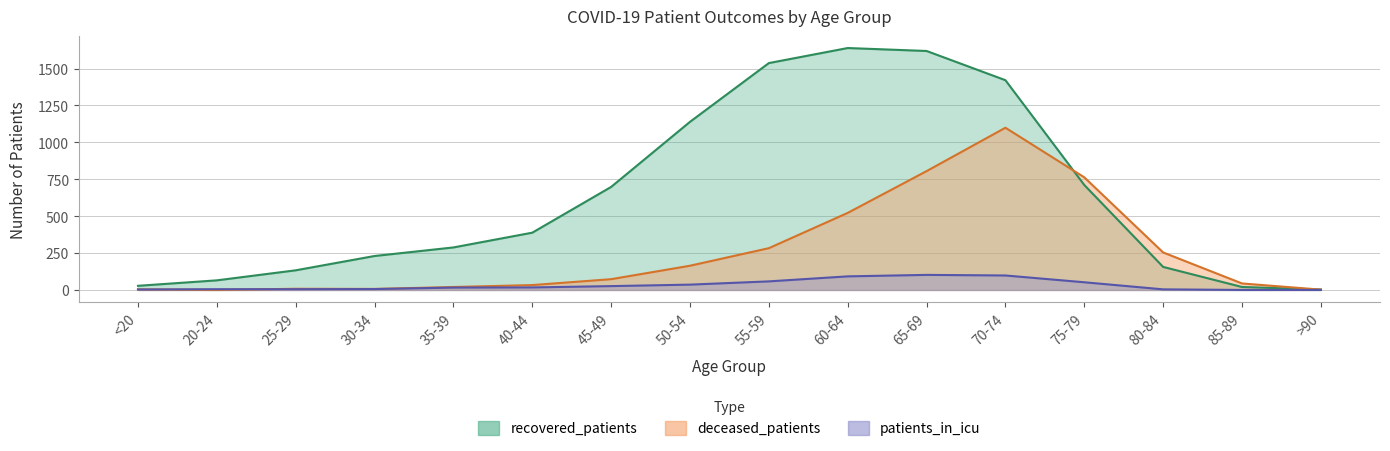

Which series changed the most between 60-64 and 70-74?

deceased_patients